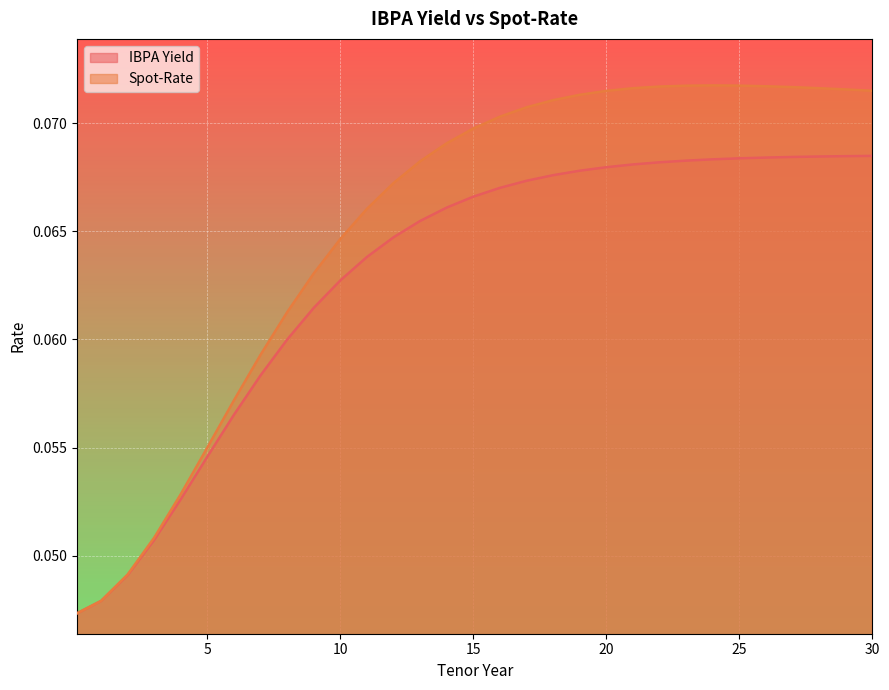

At which category does Spot-Rate reach its first local peak?

24